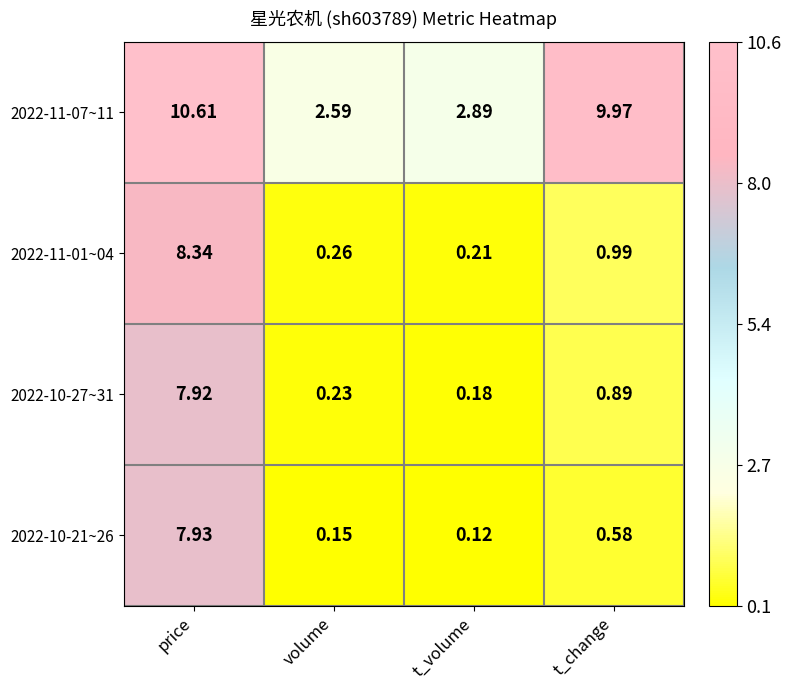

Which series has the largest range (max minus min)?

2022-11-01~04